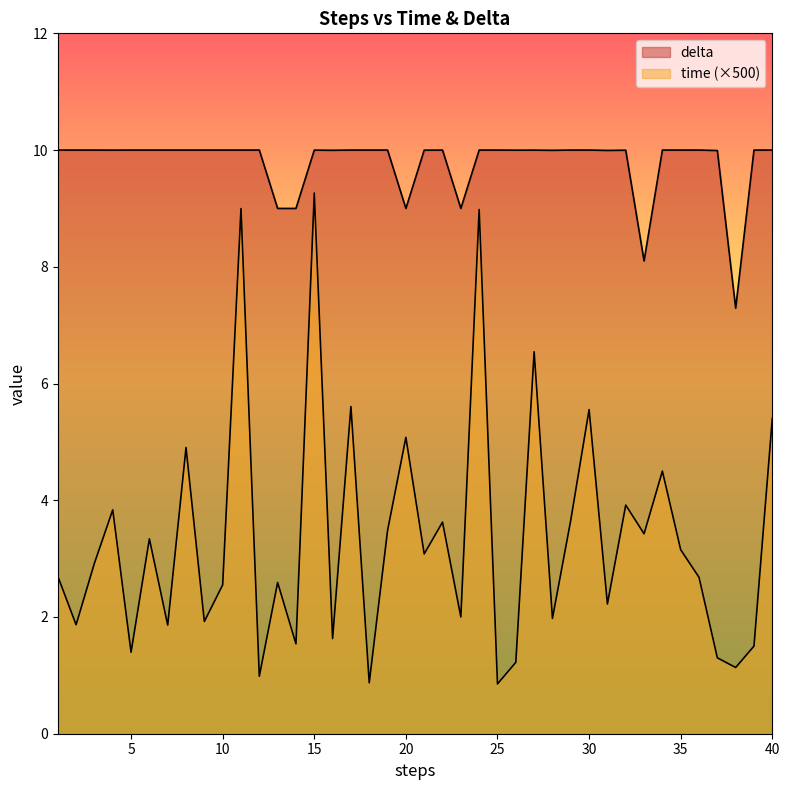

True or false: delta has a value of 10.0 at 4.

True